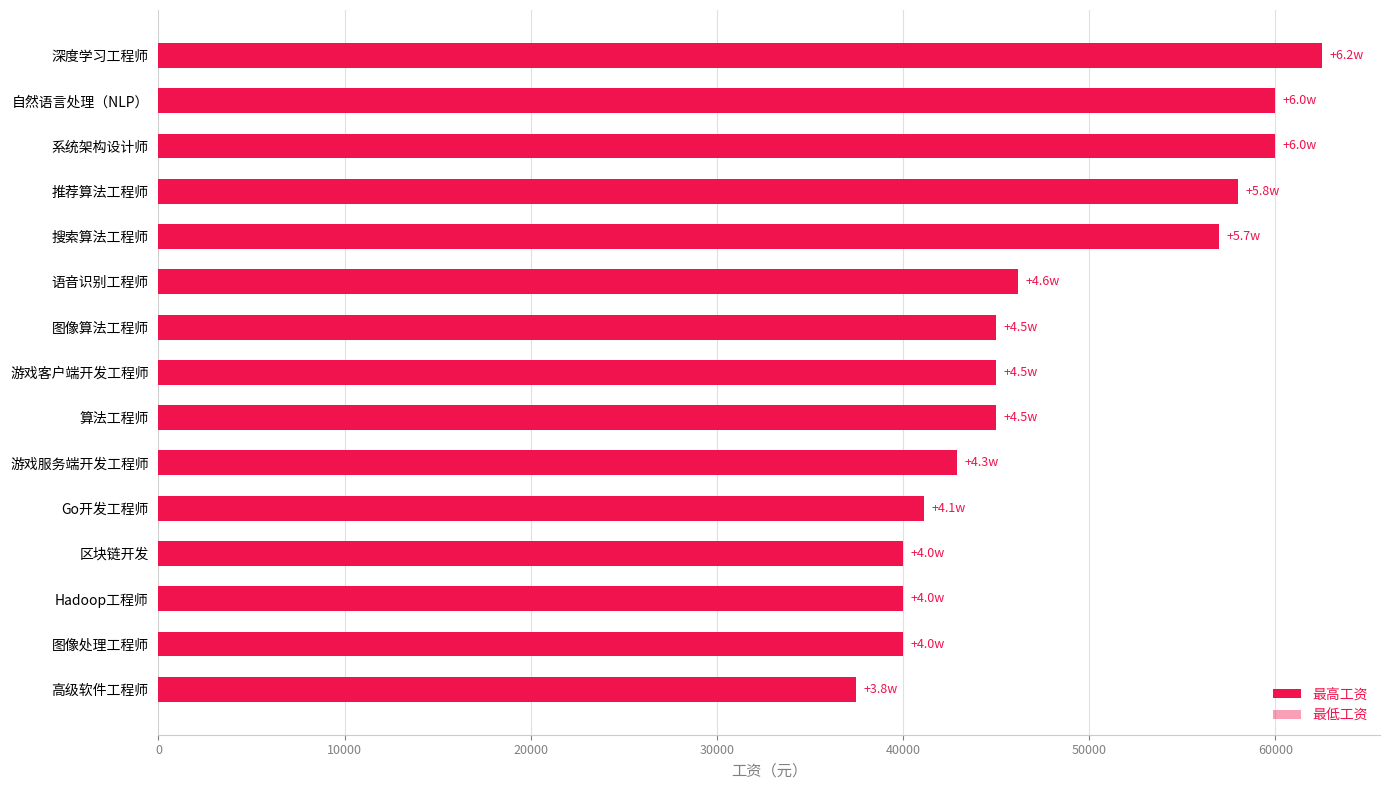

How many bars are there in total?

30